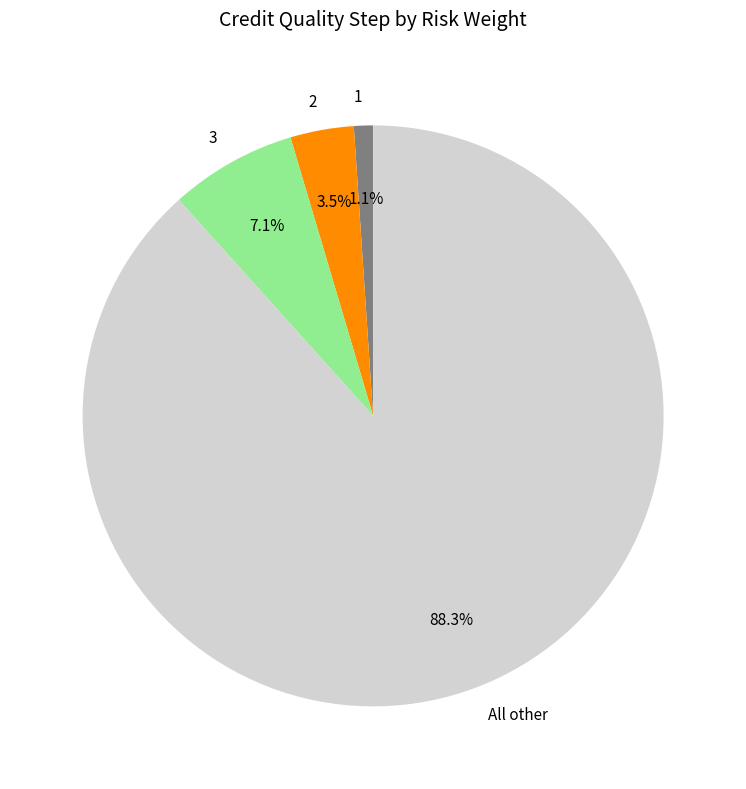

Is the sum of All other and 2 greater than half?

Yes